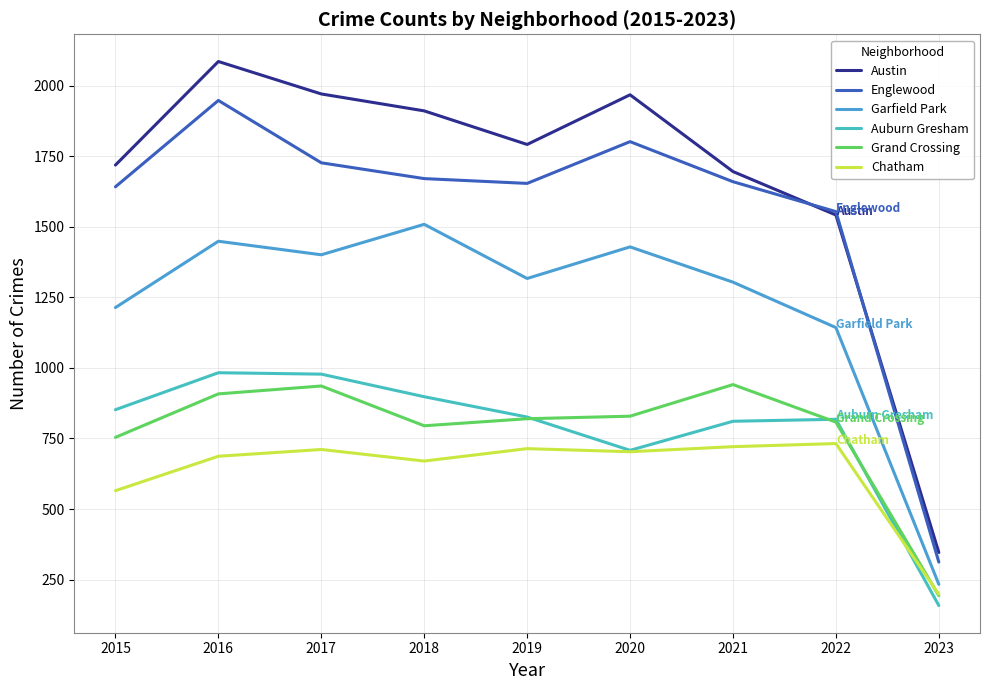

At which label does Grand Crossing first exceed 820?

2016